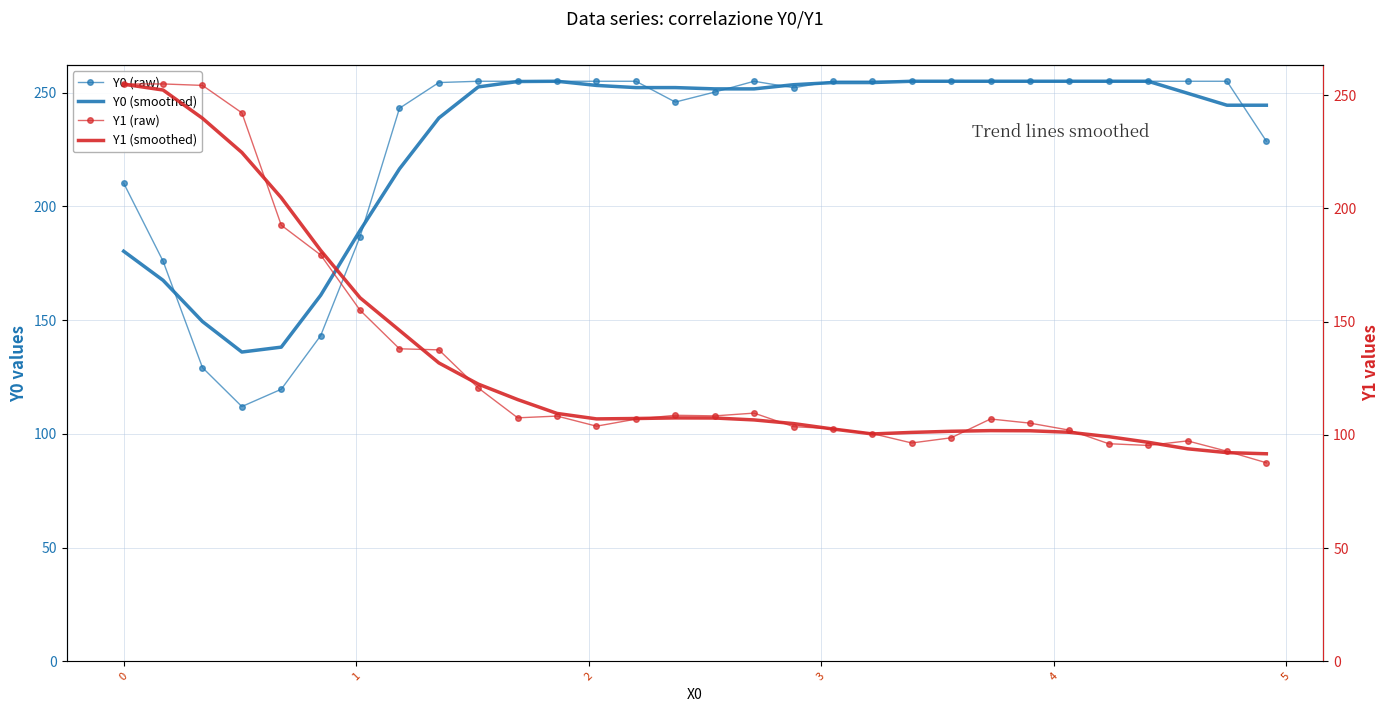

How many lines are shown in the chart?

4